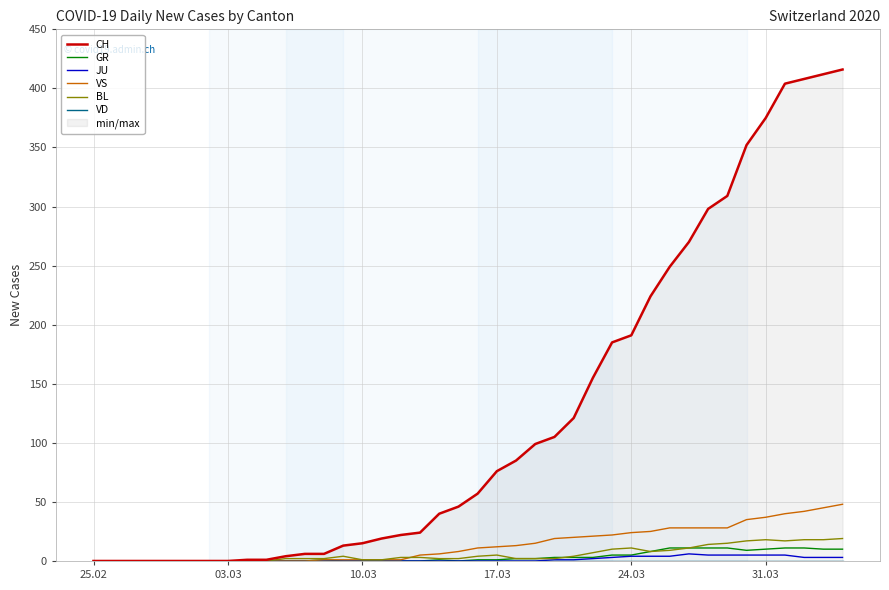

What is the highest value of the VS series?

48